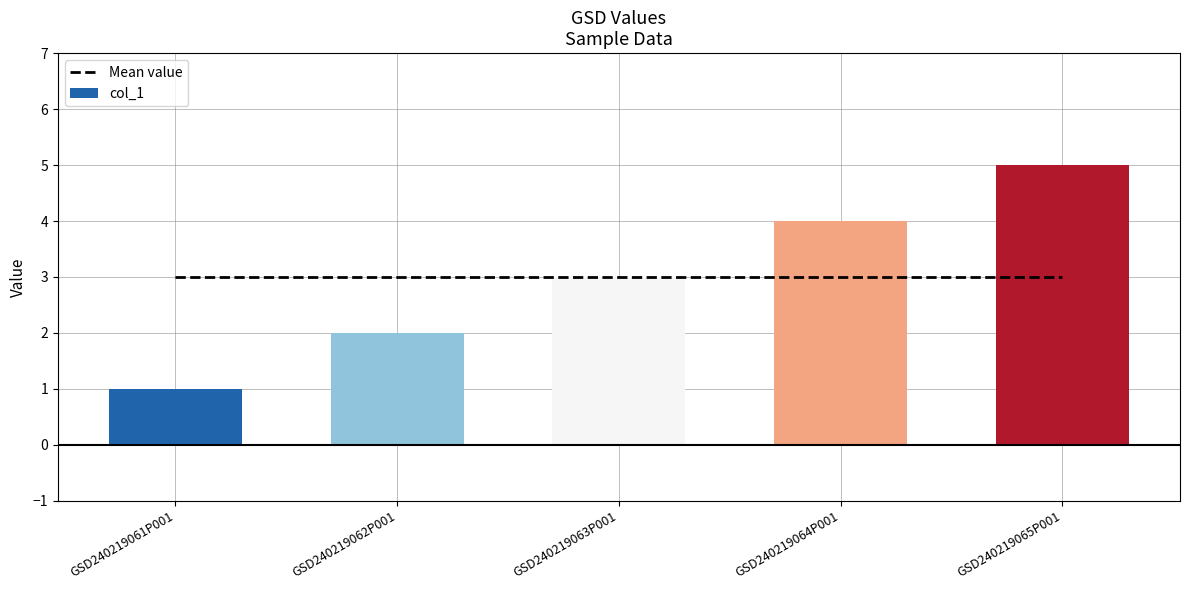

Rank the series by their maximum value, from highest to lowest.

col_1, Mean value